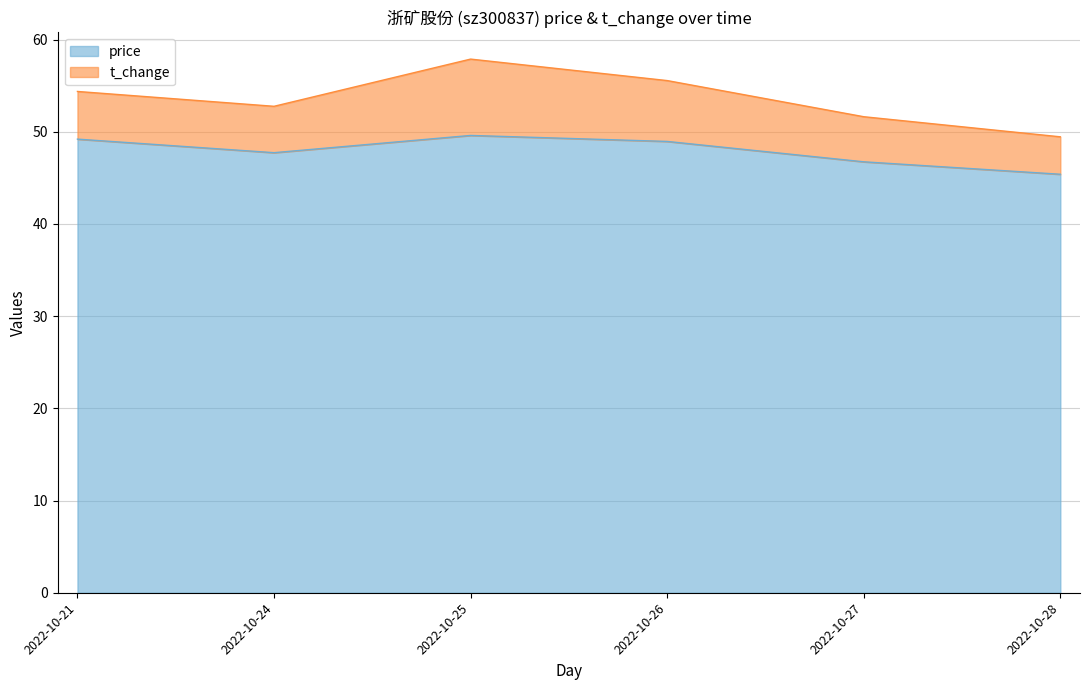

What is the value of the 6th point from the left?

45.4